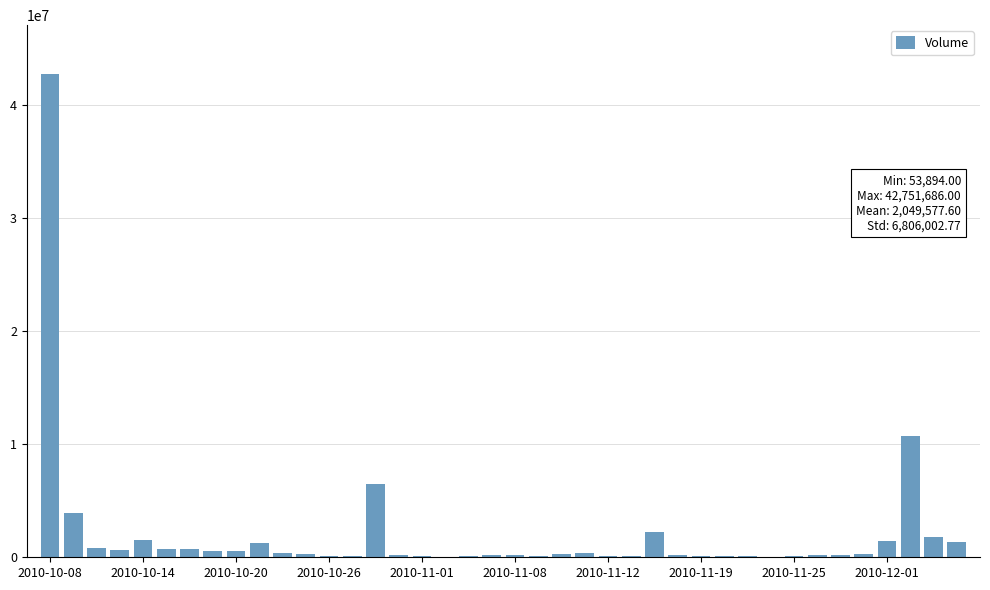

What is the maximum value shown in the chart?

42751686